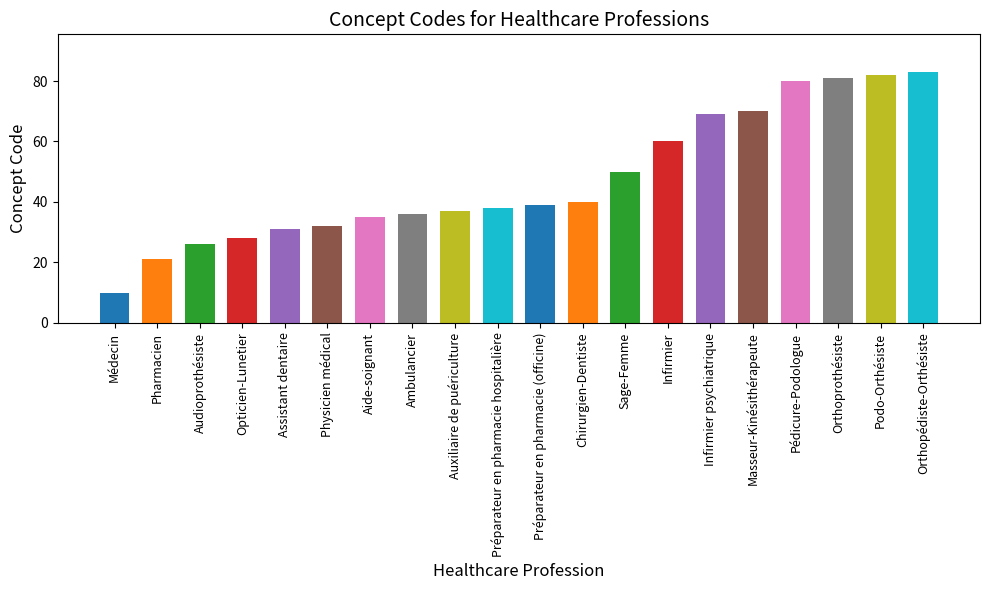

The value at Médecin is 17. True or false?

False